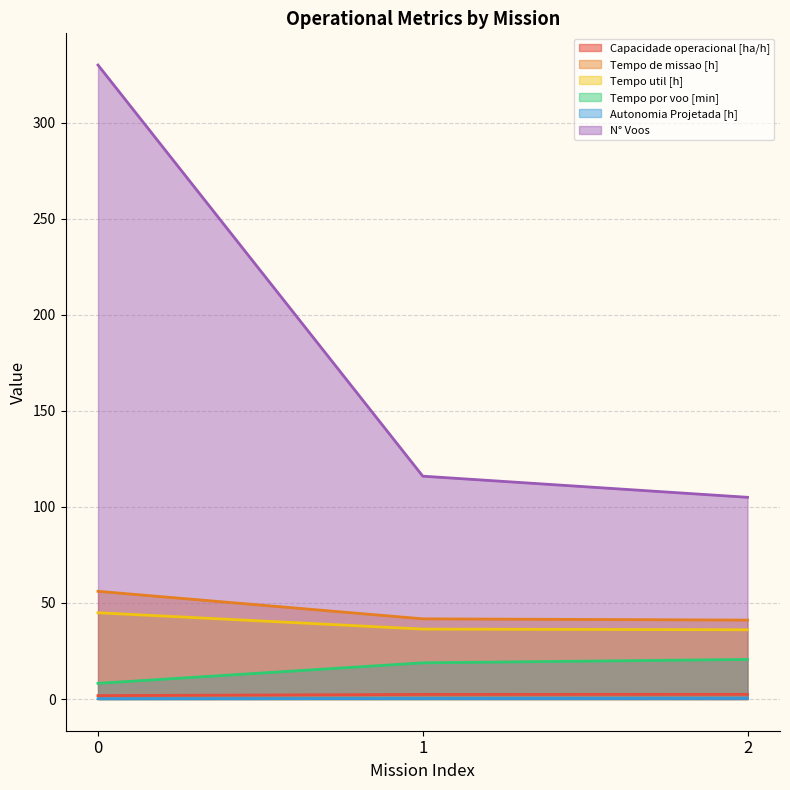

Which series has the largest total across all categories?

N° Voos